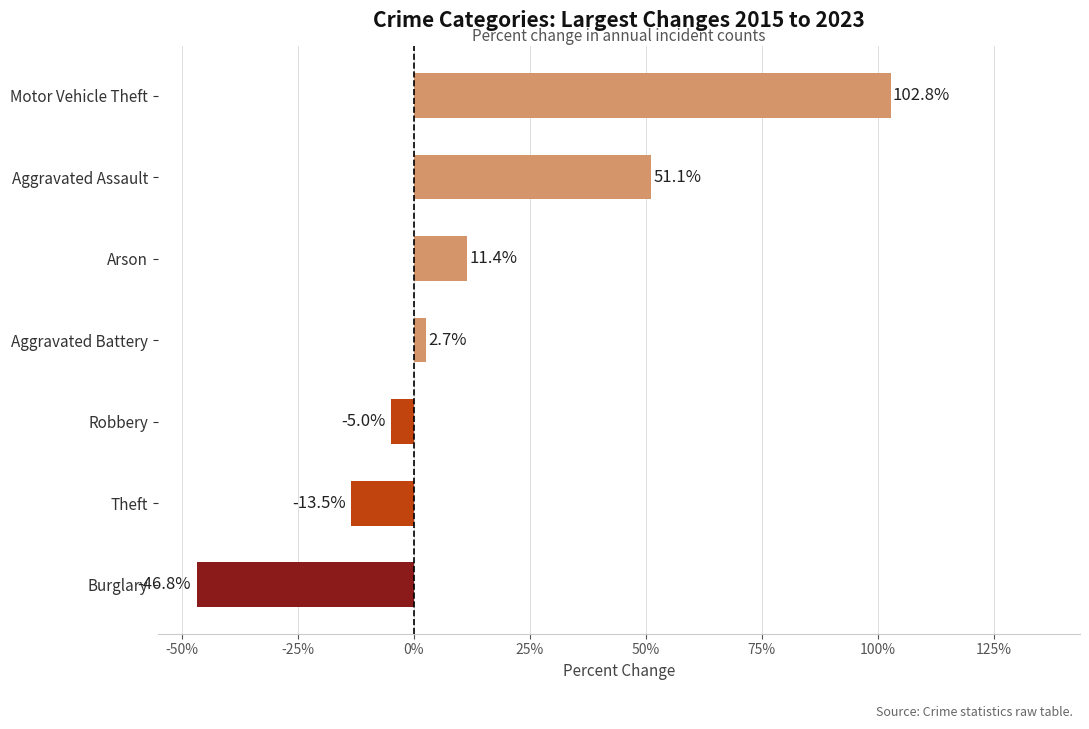

What is the smallest value displayed?

-46.8